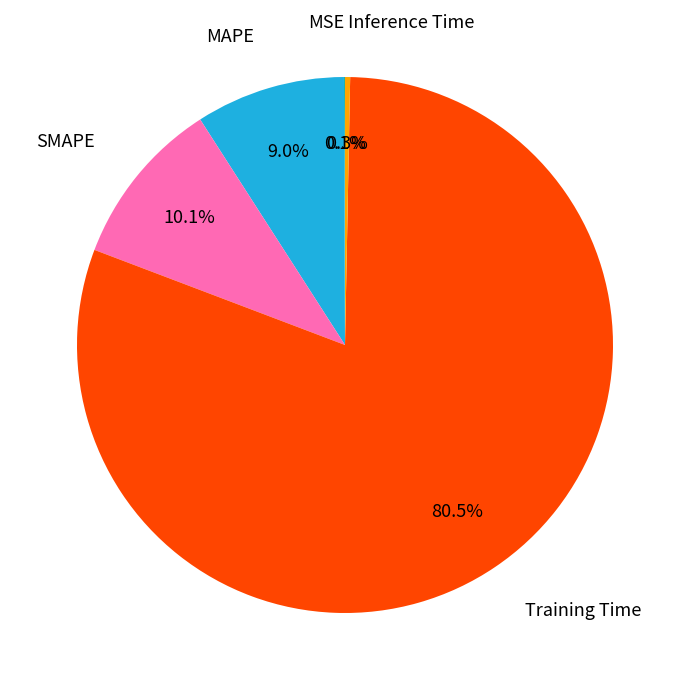

How many segments does this pie chart have?

5